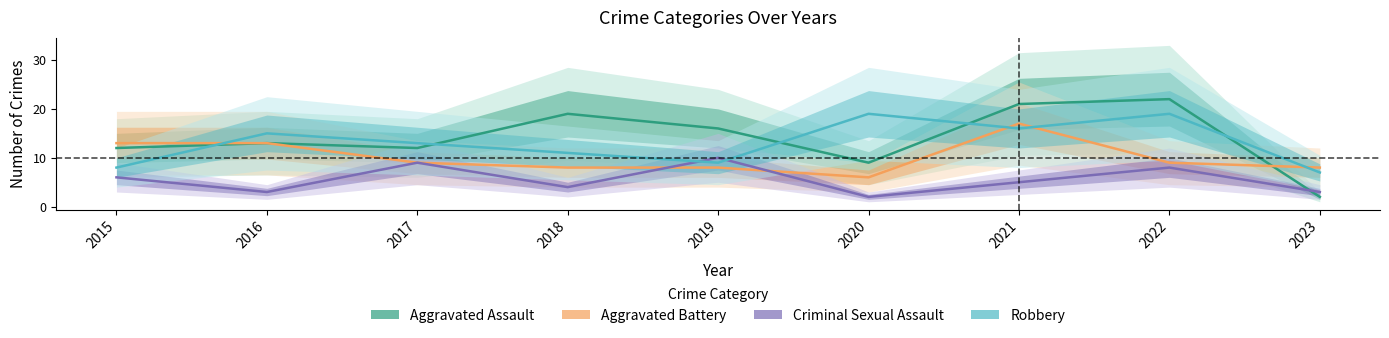

Reading right to left, transcribe all the data shown in this chart.

Aggravated Assault: 2	22	21	9	16	19	12	13	12
Aggravated Battery: 8	9	17	6	8	8	9	13	13
Criminal Sexual Assault: 3	8	5	2	10	4	9	3	6
Robbery: 7	19	16	19	9	11	13	15	8